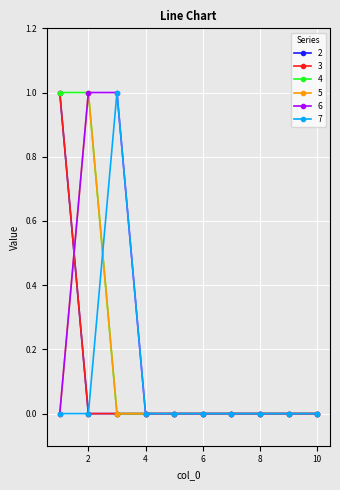

True or false: 5 and 3 cross at least once.

True